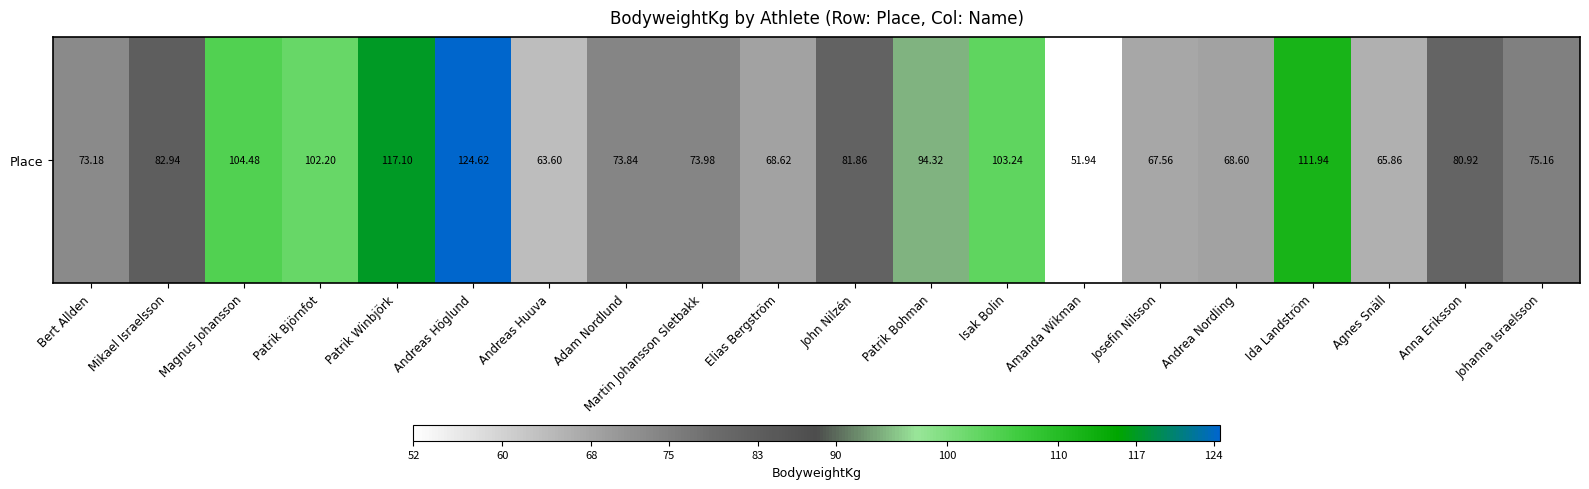

At which label is the value closest to 88?

Mikael Israelsson